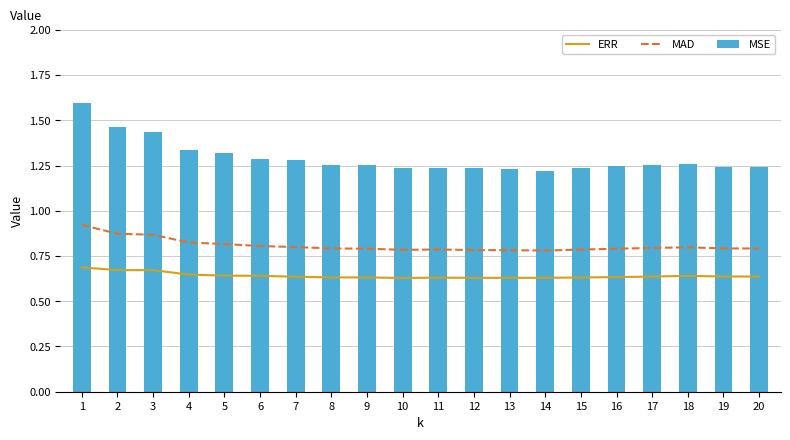

Reading left to right, list all the values displayed in this chart.

ERR: 1=0.7	2=0.7	3=0.7	4=0.6	5=0.6	6=0.6	7=0.6	8=0.6	9=0.6	10=0.6	11=0.6	12=0.6	13=0.6	14=0.6	15=0.6	16=0.6	17=0.6	18=0.6	19=0.6	20=0.6
MAD: 1=0.9	2=0.9	3=0.9	4=0.8	5=0.8	6=0.8	7=0.8	8=0.8	9=0.8	10=0.8	11=0.8	12=0.8	13=0.8	14=0.8	15=0.8	16=0.8	17=0.8	18=0.8	19=0.8	20=0.8
MSE: 1=1.6	2=1.5	3=1.4	4=1.3	5=1.3	6=1.3	7=1.3	8=1.3	9=1.3	10=1.2	11=1.2	12=1.2	13=1.2	14=1.2	15=1.2	16=1.2	17=1.3	18=1.3	19=1.2	20=1.2